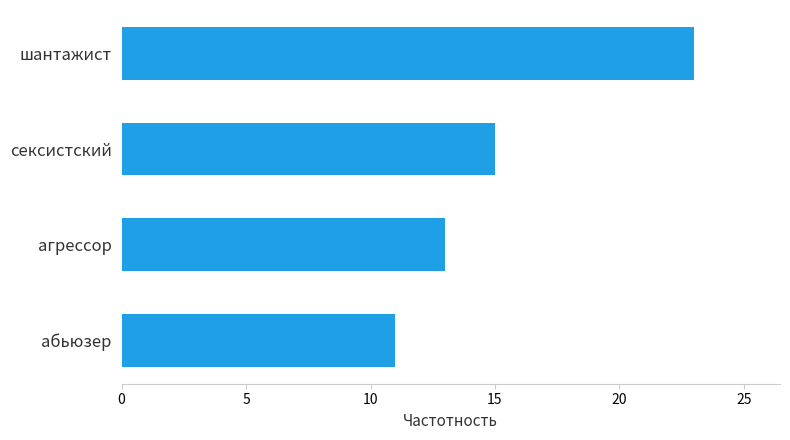

Is it true that the value at абьюзер is 11?

True